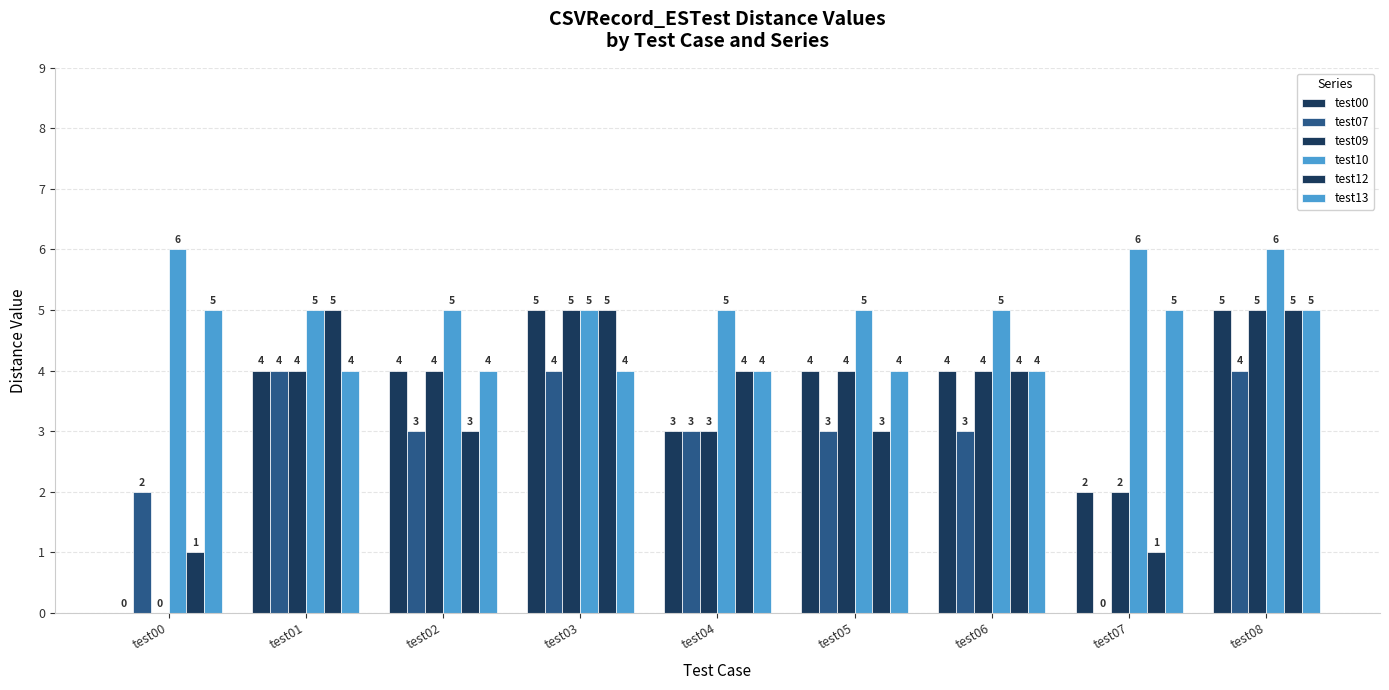

What is the maximum value for test12?

5